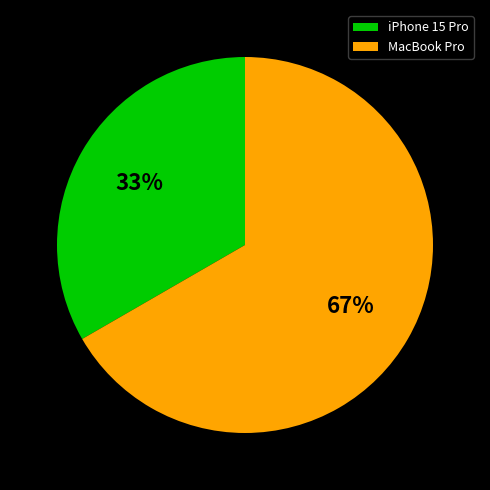

Which category has the smallest portion of the pie?

iPhone 15 Pro